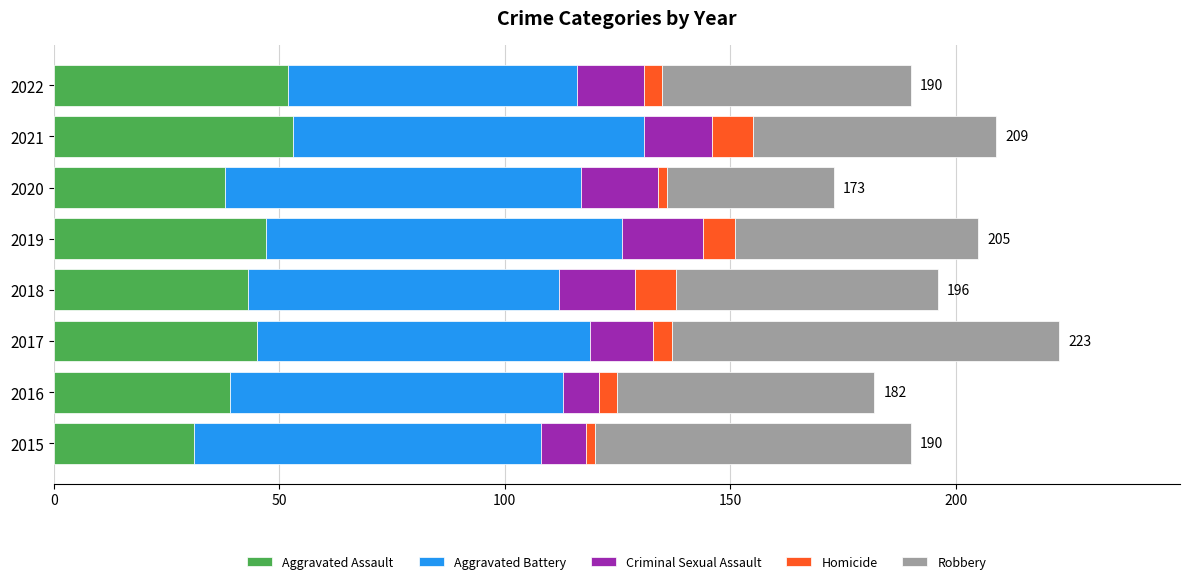

Which category has the lowest value in the Aggravated Assault series?

2015